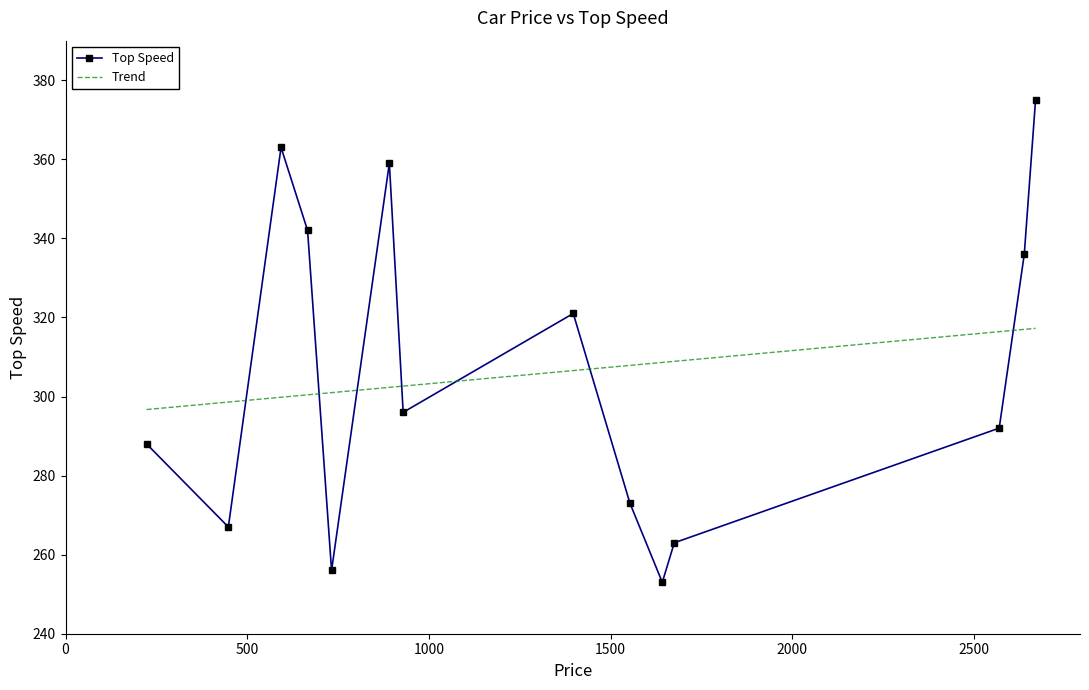

Between 2669 and 223, which is larger?

2669